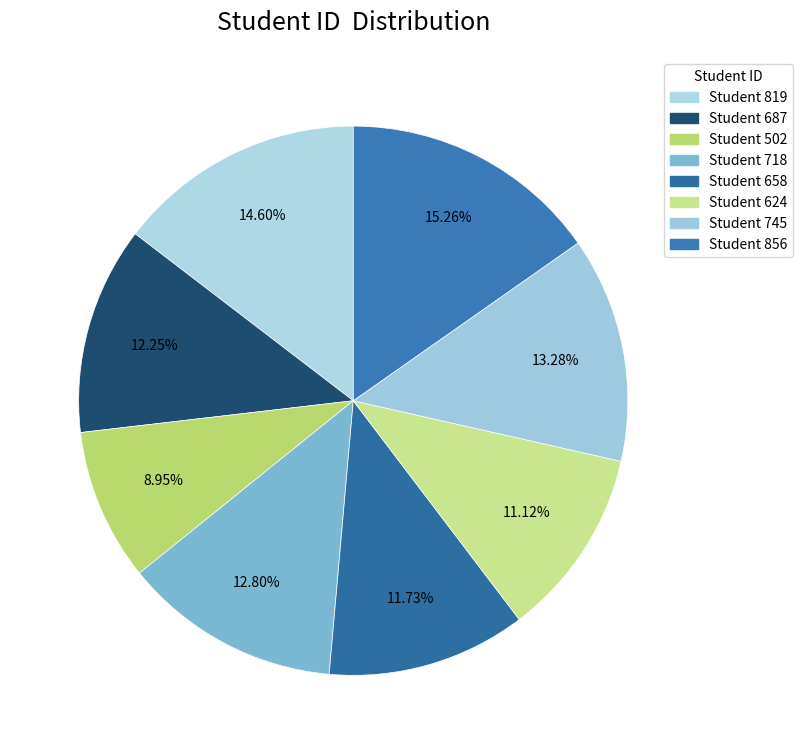

To the nearest percent, what portion does Student 856 represent?

15%